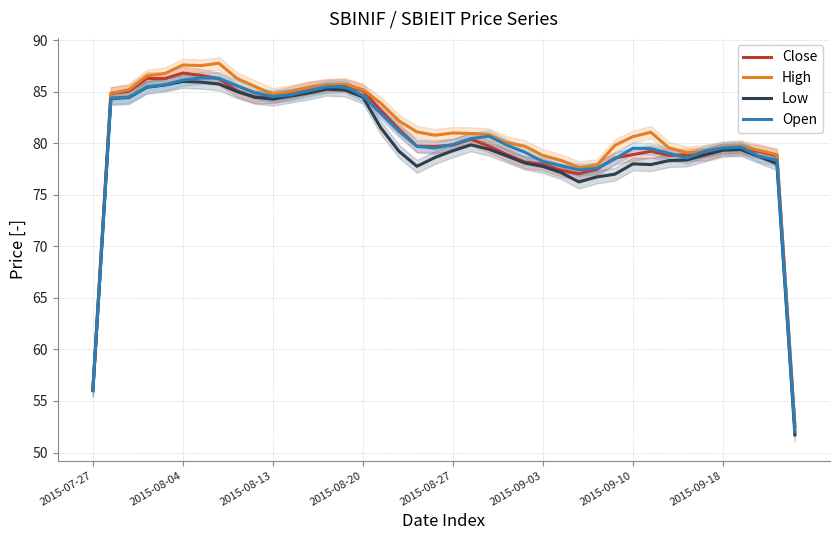

Which has a higher value, 26 or 18?

18